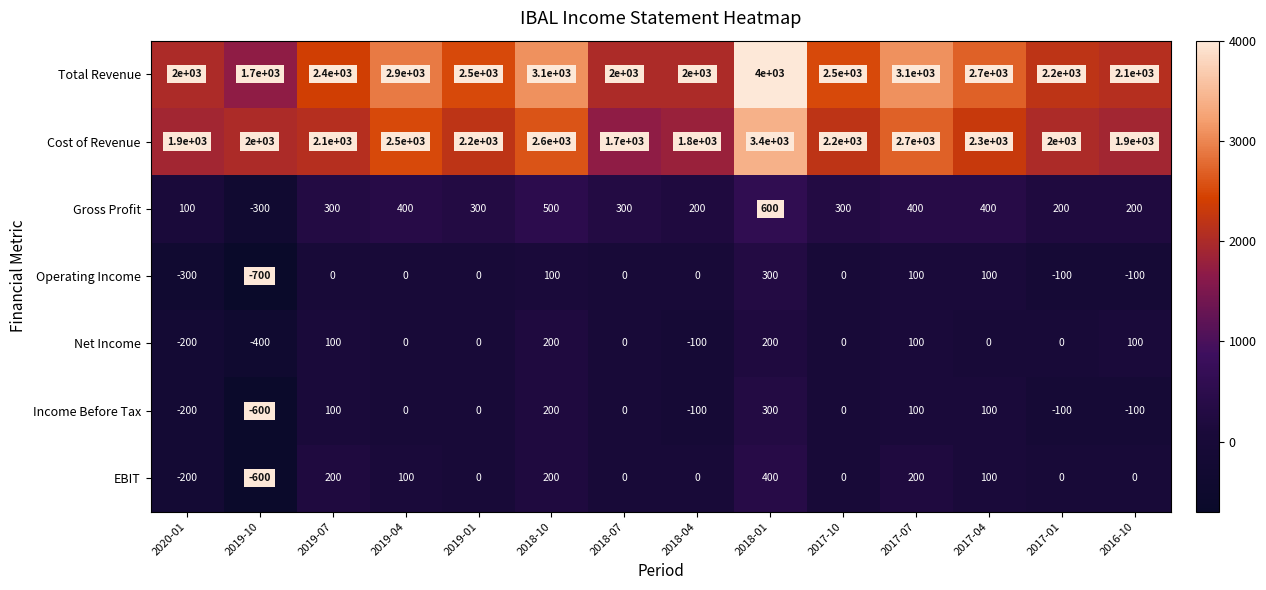

How many categories are shown in the chart?

14